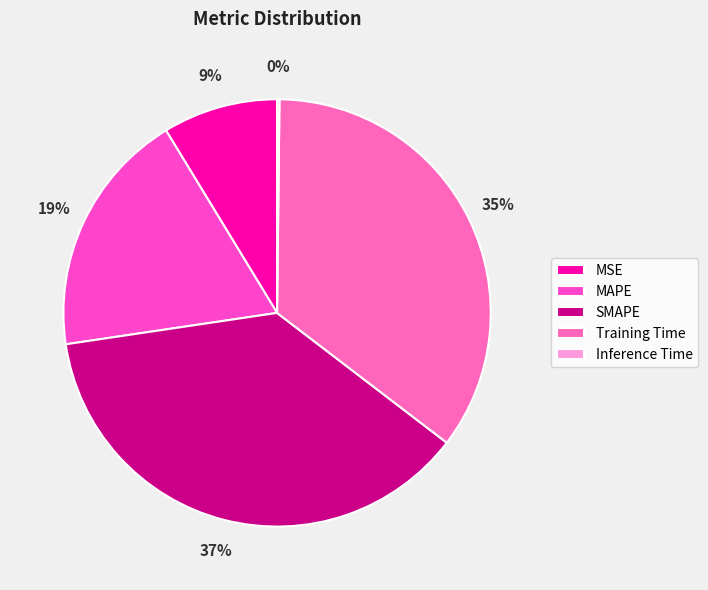

How many slices are in this pie chart?

5